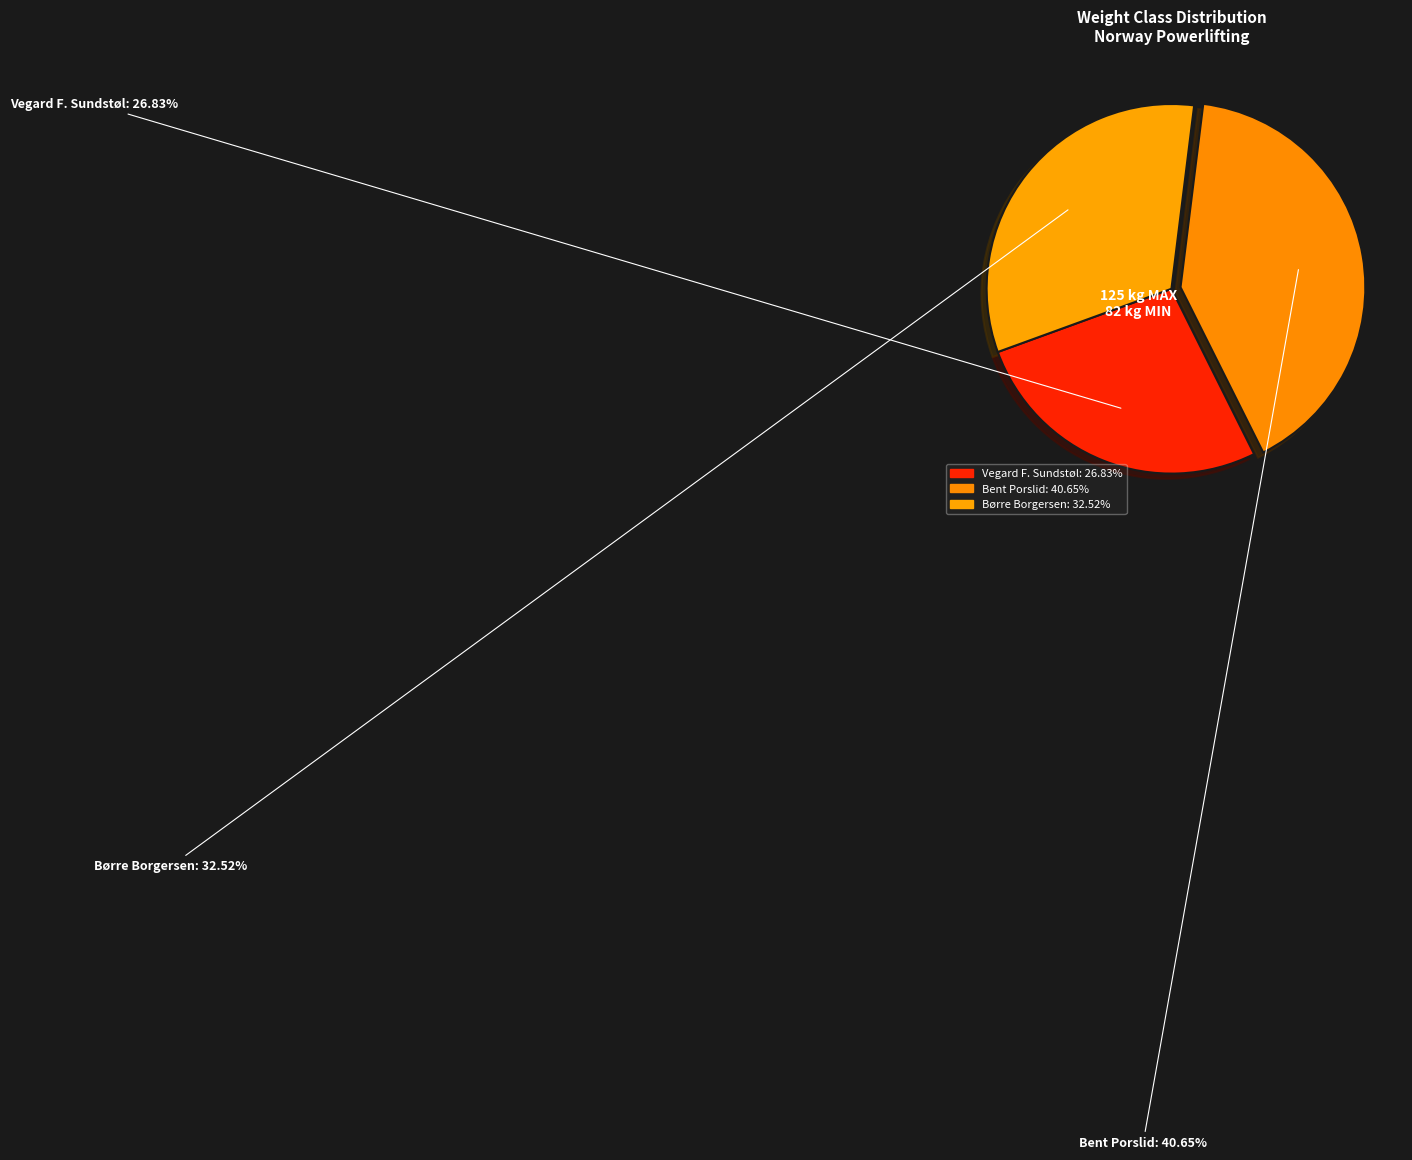

Count the number of slices in the pie.

3